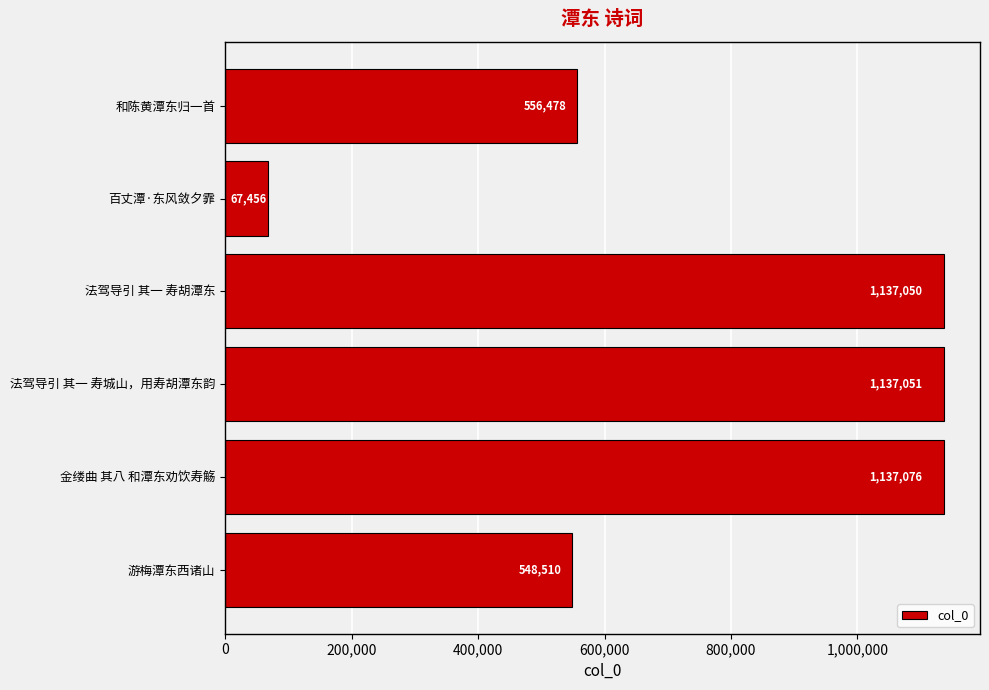

Approximately how many times larger is the value at 游梅潭东西诸山 compared to 法驾导引 其一 寿城山，用寿胡潭东韵?

0.5